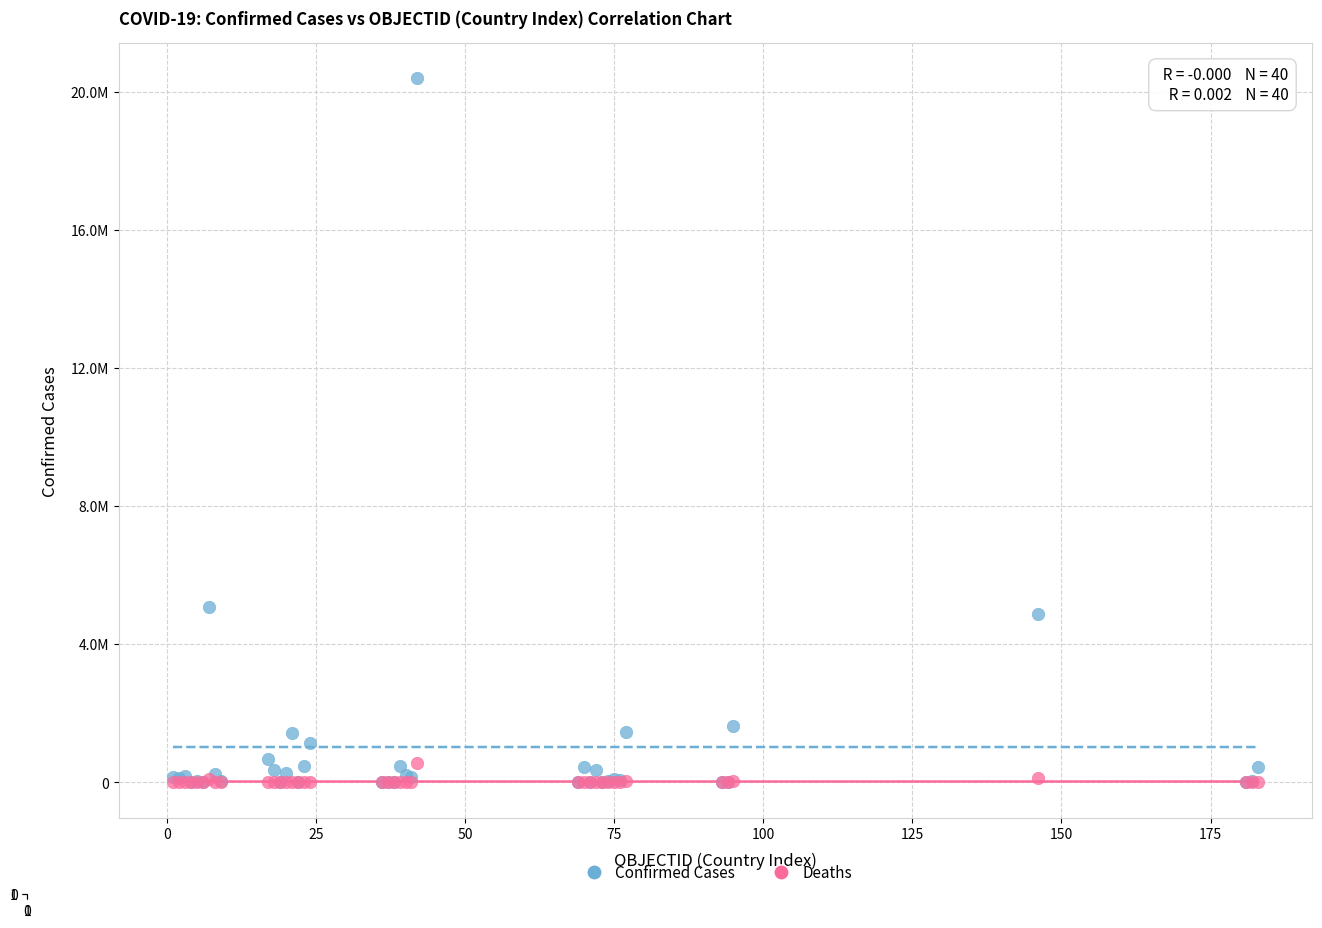

What are all the series names shown in the legend?

Confirmed Cases, Deaths